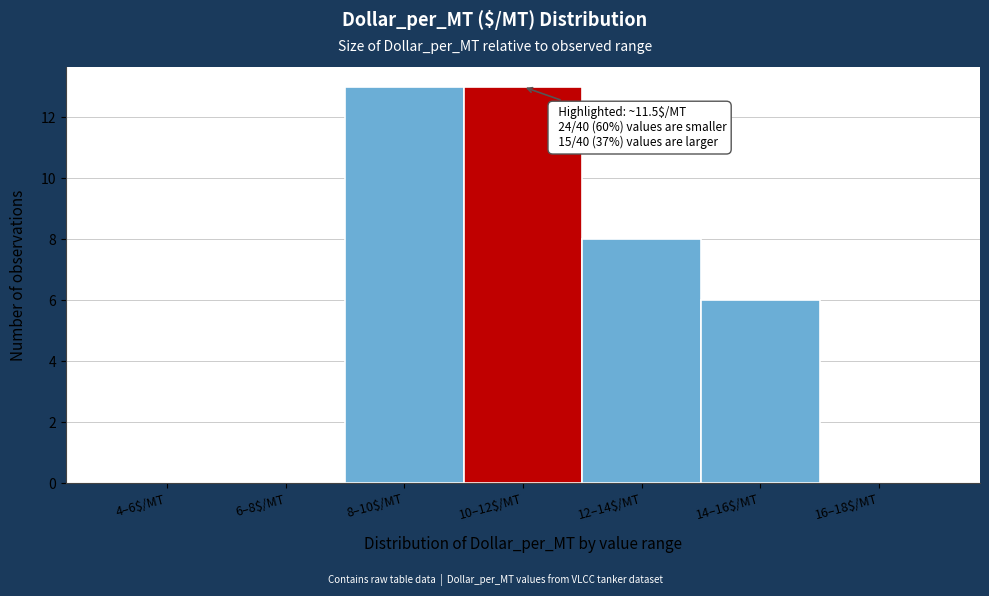

The value at 4–6$/MT is 6. True or false?

False